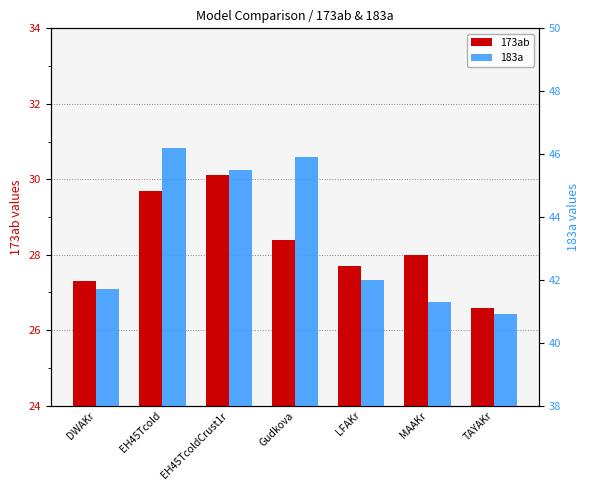

What are all the series names shown in the legend?

173ab, 183a